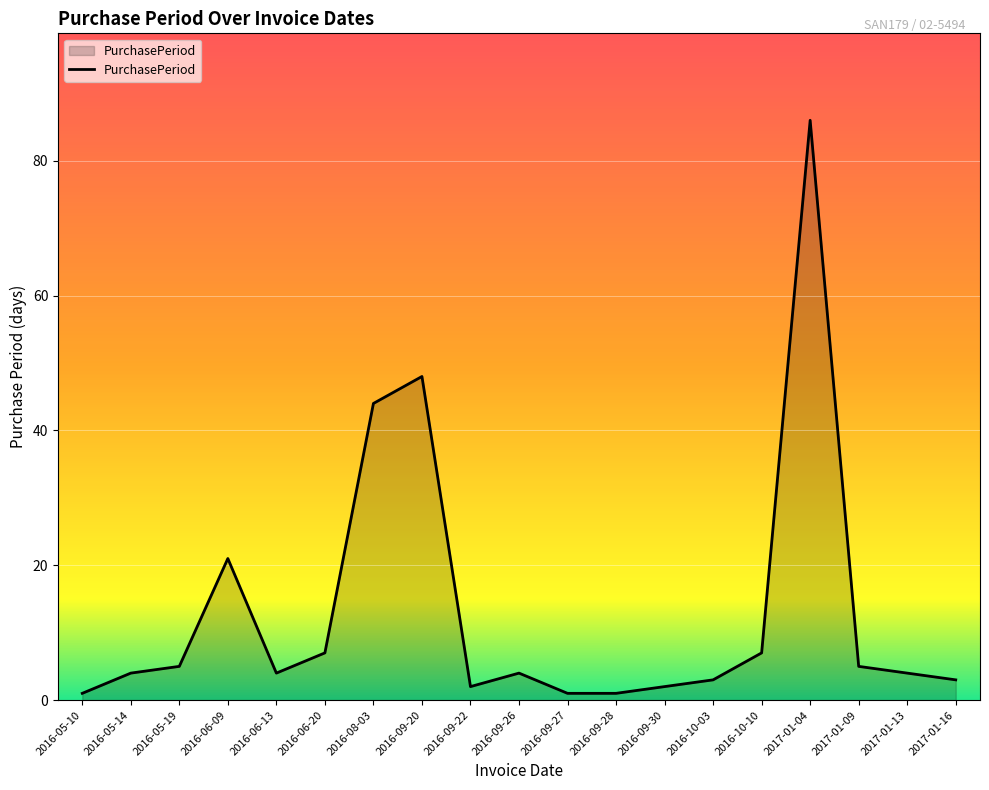

Which label corresponds to the largest value in the chart?

2017-01-04